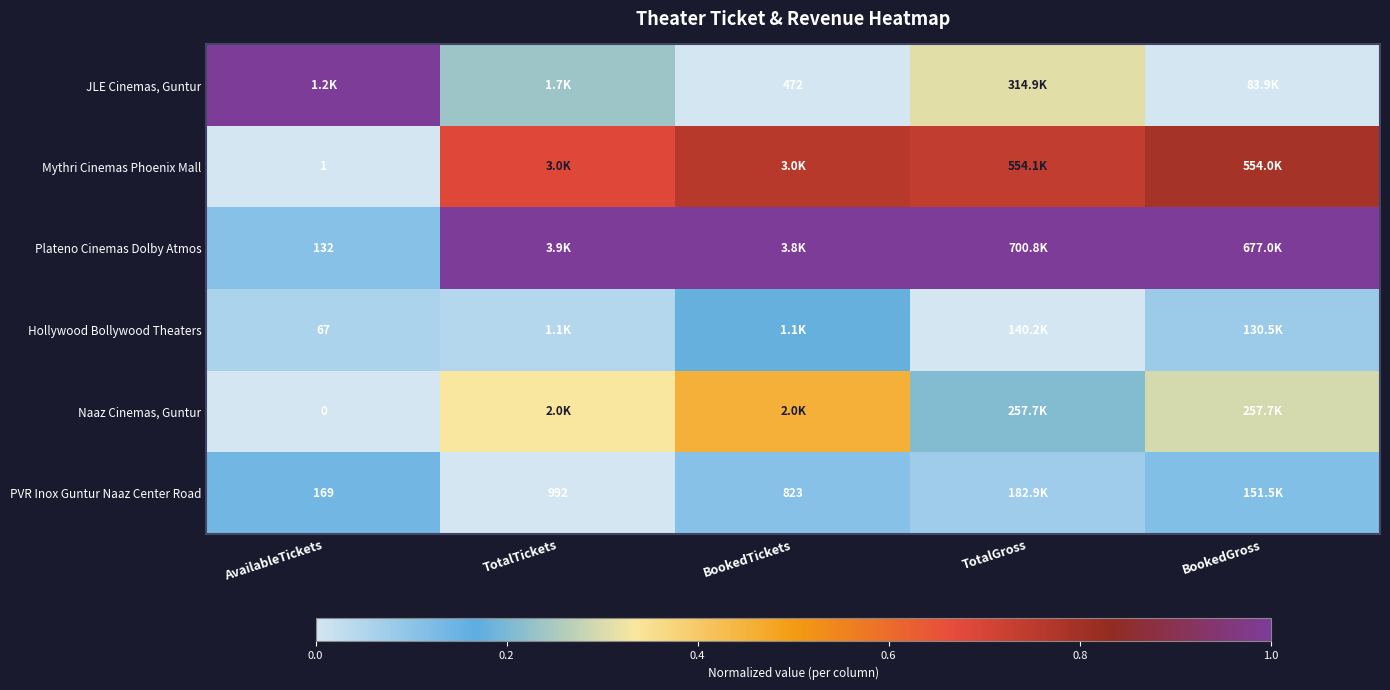

At which label is PVR Inox Guntur Naaz Center Road closest to 0?

TotalTickets